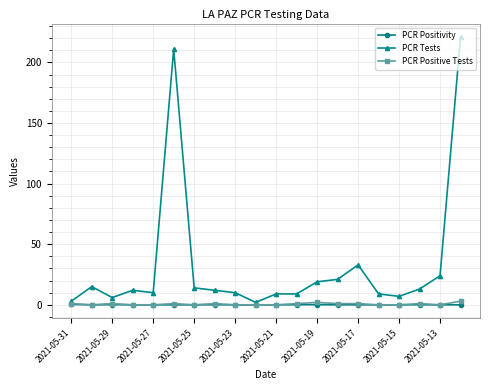

At how many categories does at least one series exceed 77?

2